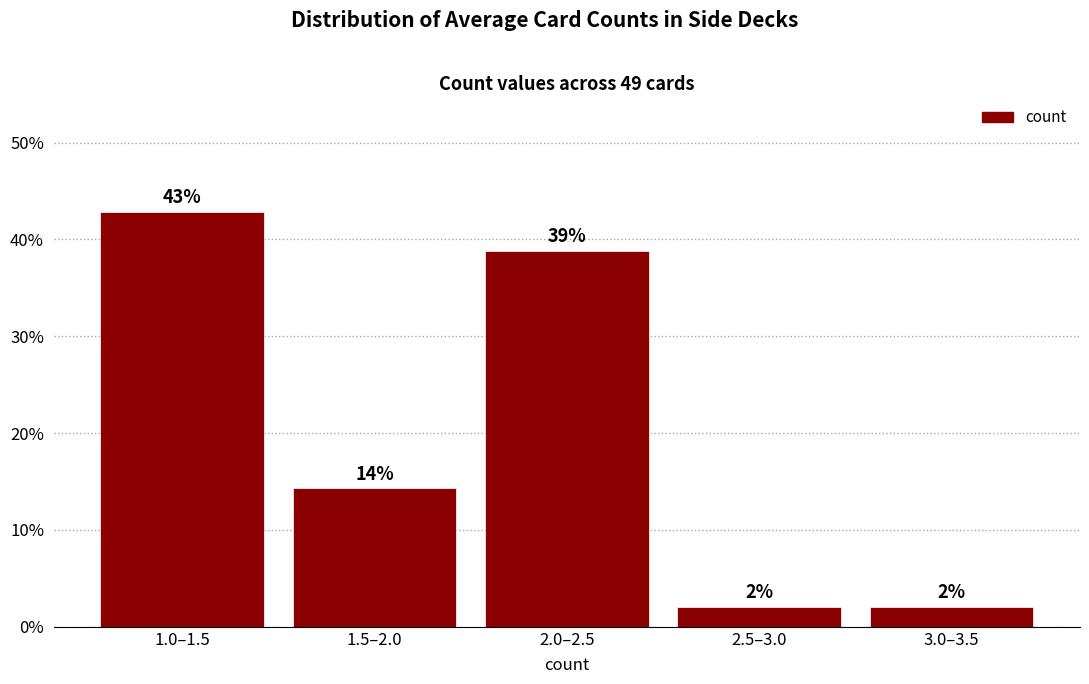

What is the average value?

20.0